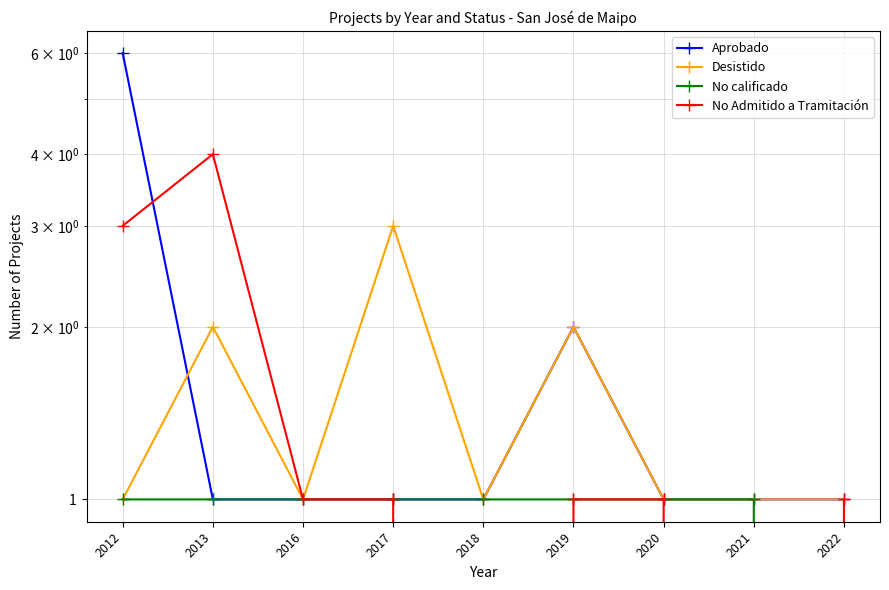

Does the chart display data point markers on the line(s)?

Yes